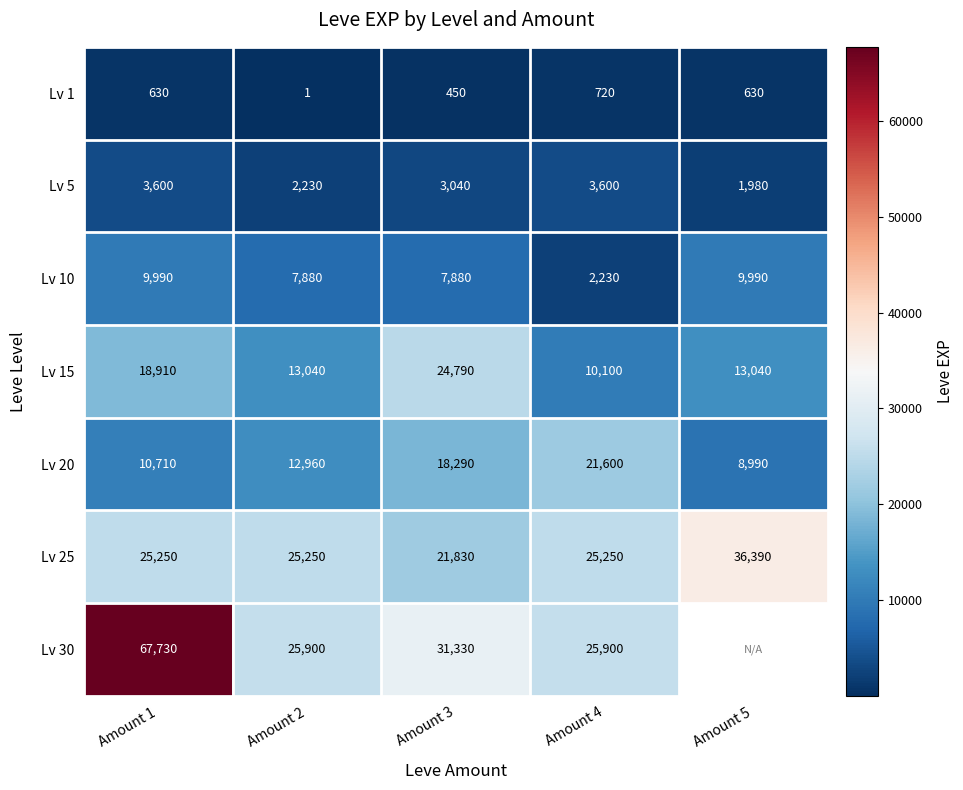

Which has a higher value, Amount 1 or Amount 4?

Amount 4